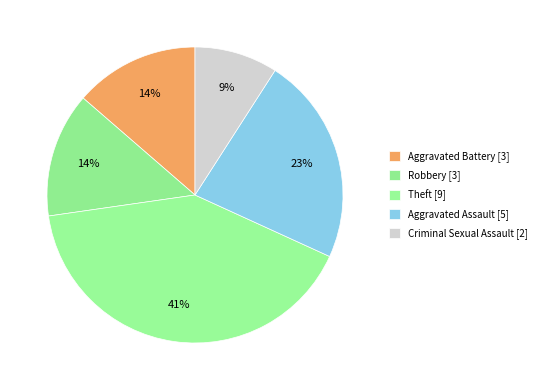

Which has a higher value, Criminal Sexual Assault or Aggravated Assault?

Aggravated Assault